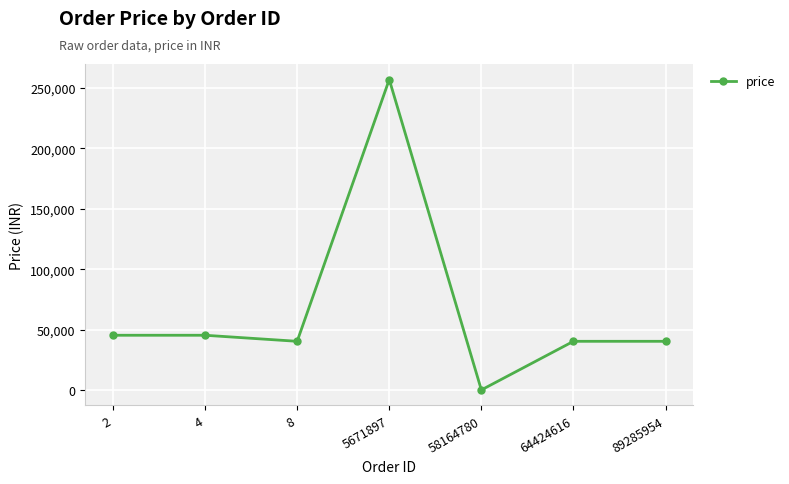

Does the chart have visible grid lines?

Yes